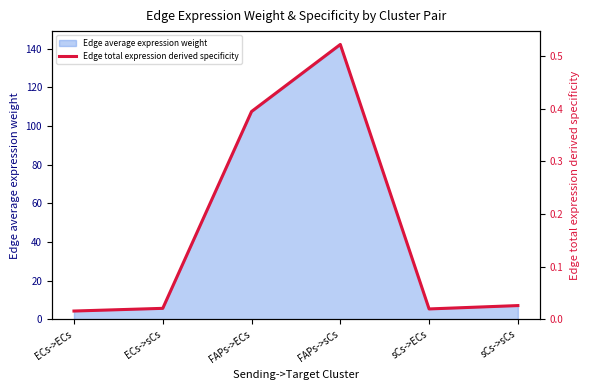

Reading left to right, transcribe all the data shown in this chart.

ECs->ECs=0.0	ECs->sCs=0.0	FAPs->ECs=0.4	FAPs->sCs=0.5	sCs->ECs=0.0	sCs->sCs=0.0